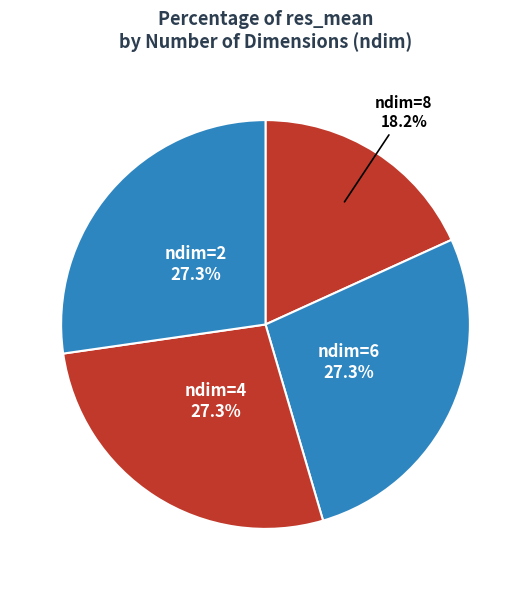

Rank the categories by value from lowest to highest.

ndim=8, ndim=6, ndim=4, ndim=2